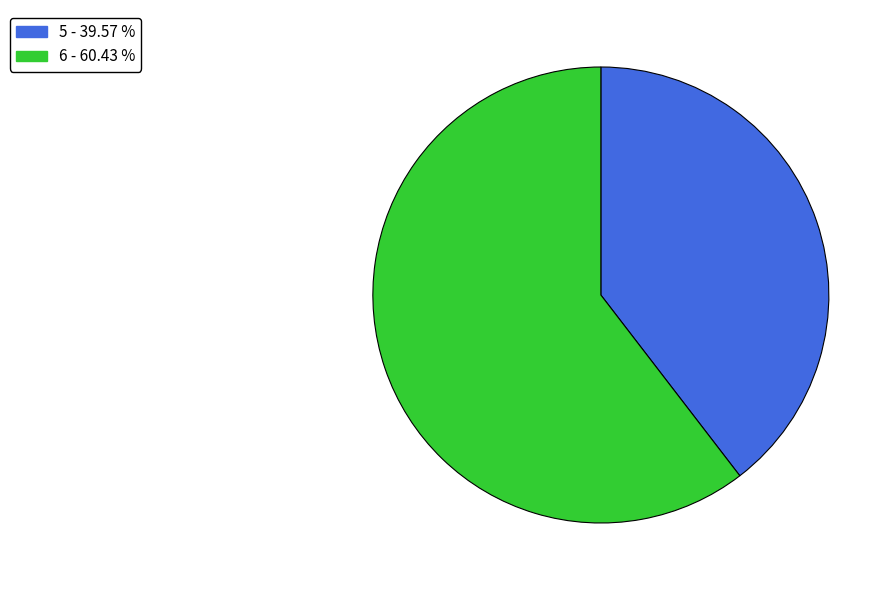

Which slice is the largest?

6